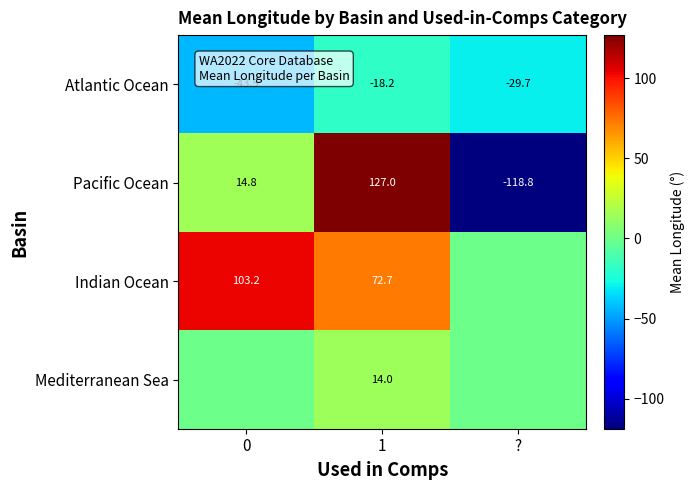

What is the average value of the Atlantic Ocean series?

-30.5